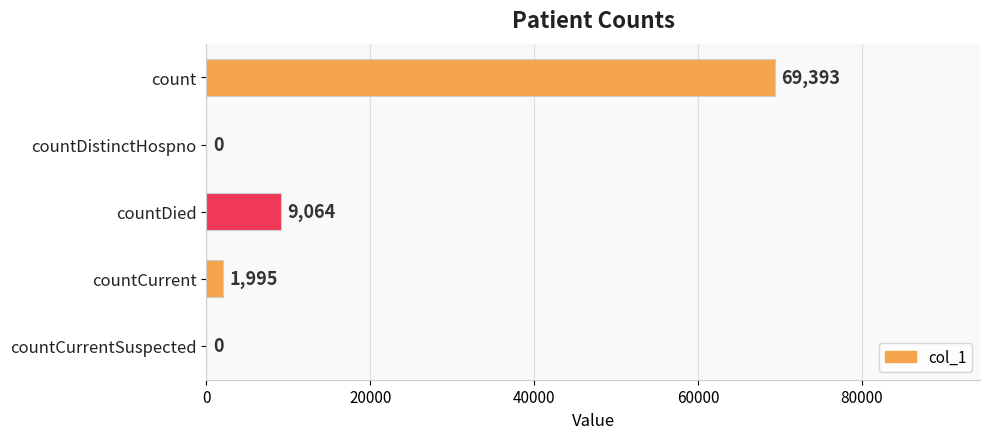

What is the average value?

16090